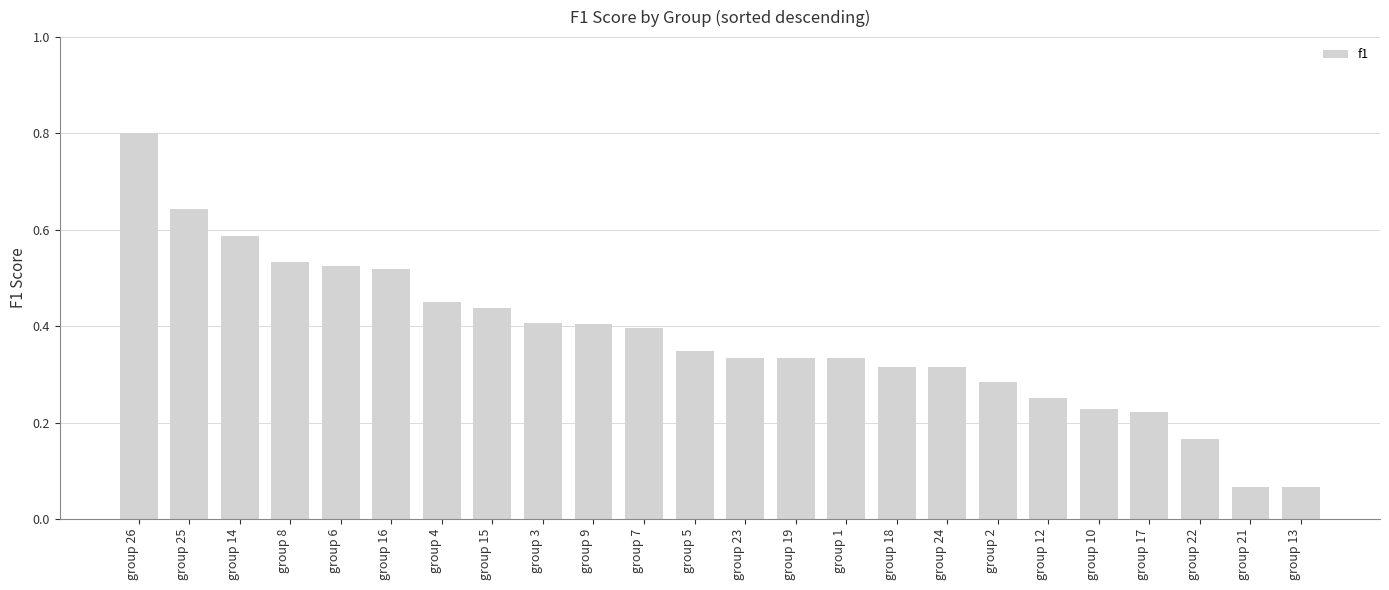

How many bars are there in total?

24